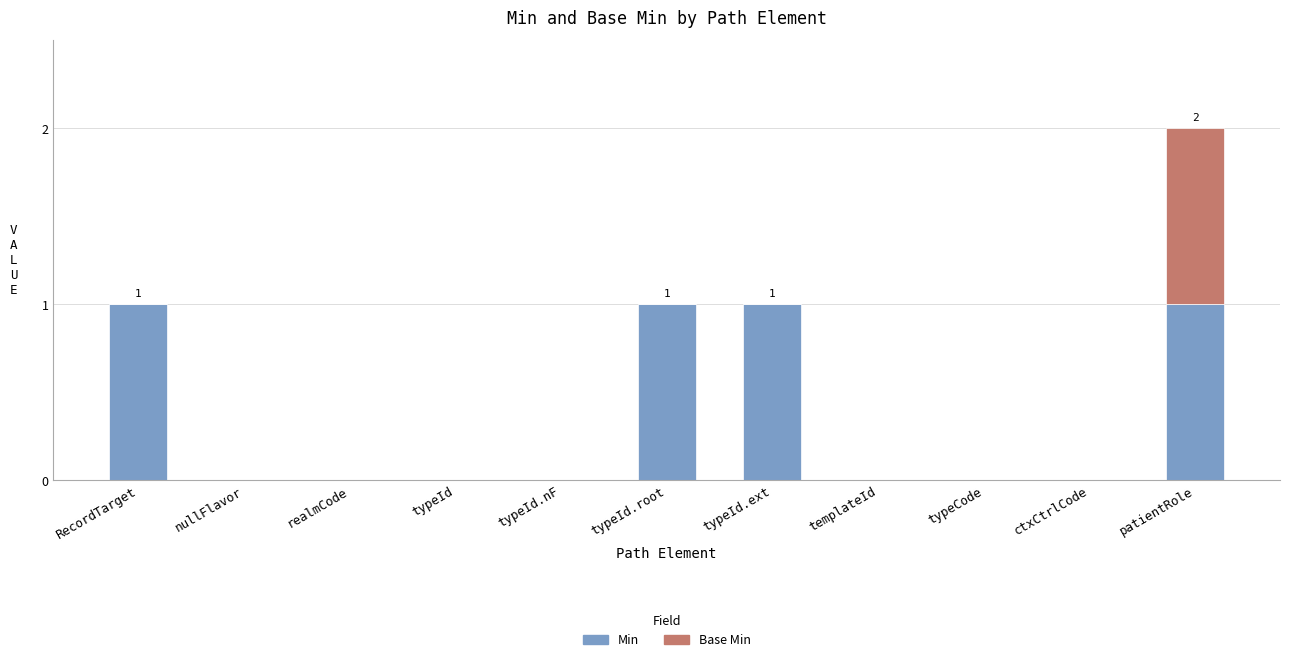

How many data points does each series have?

11